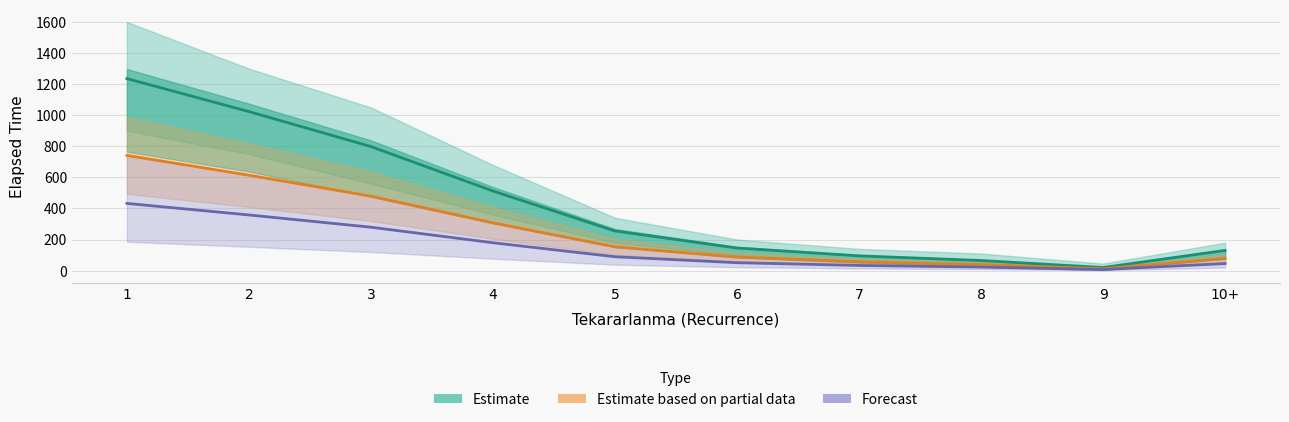

At which label is Estimate based on partial data closest to 376?

4